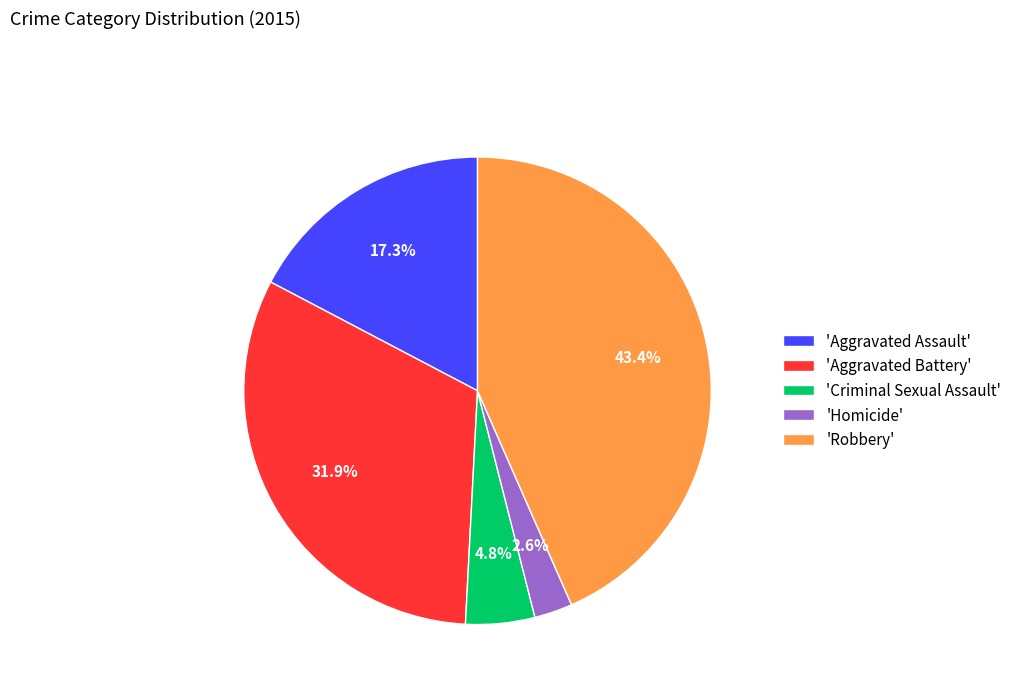

Which slice is the largest?

'Robbery'